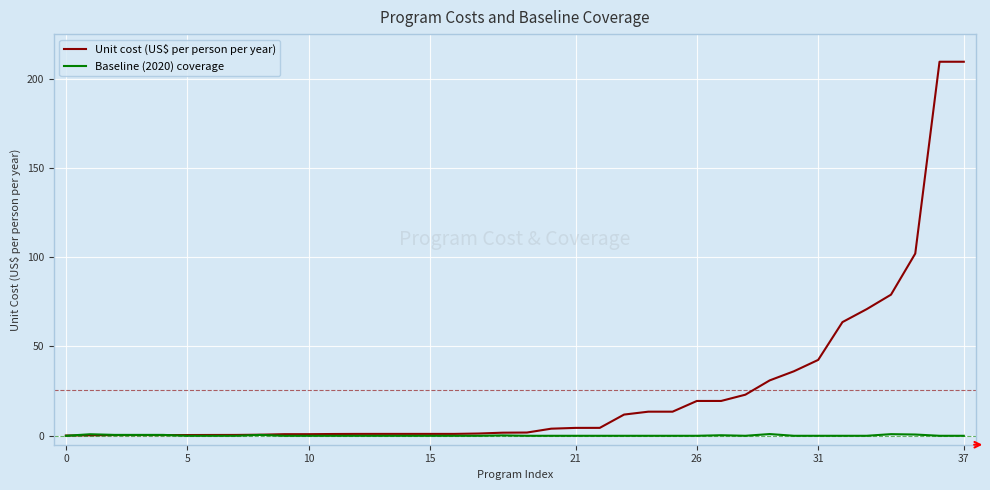

List the series in order of their overall mean, lowest first.

Baseline (2020) coverage, Unit cost (US$ per person per year)